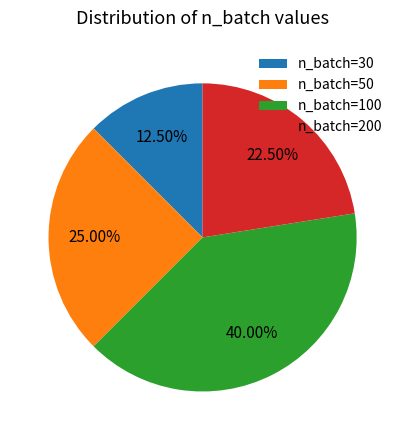

Does any single category account for the majority?

No